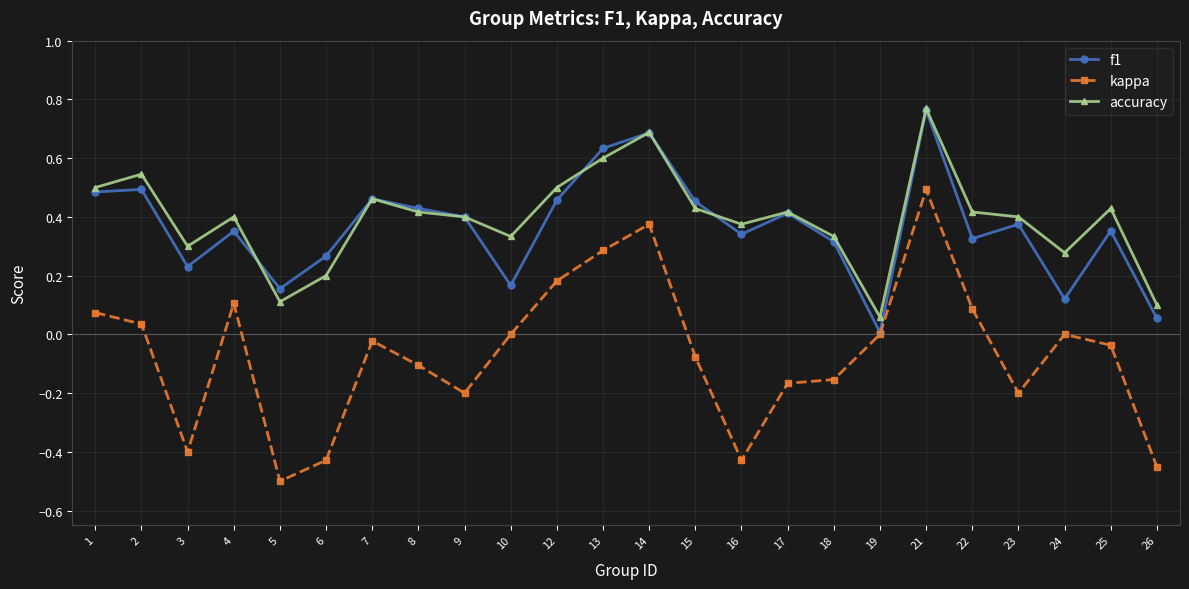

Which category has the highest value across all series?

21